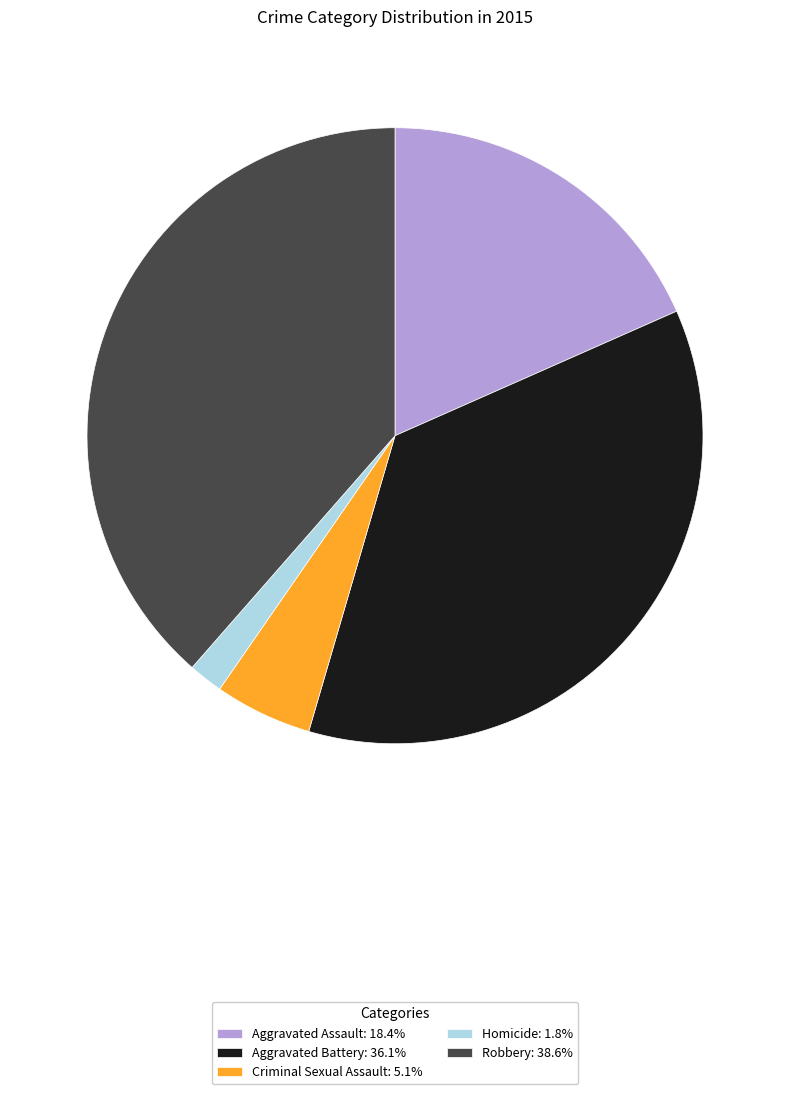

How many segments does this pie chart have?

5